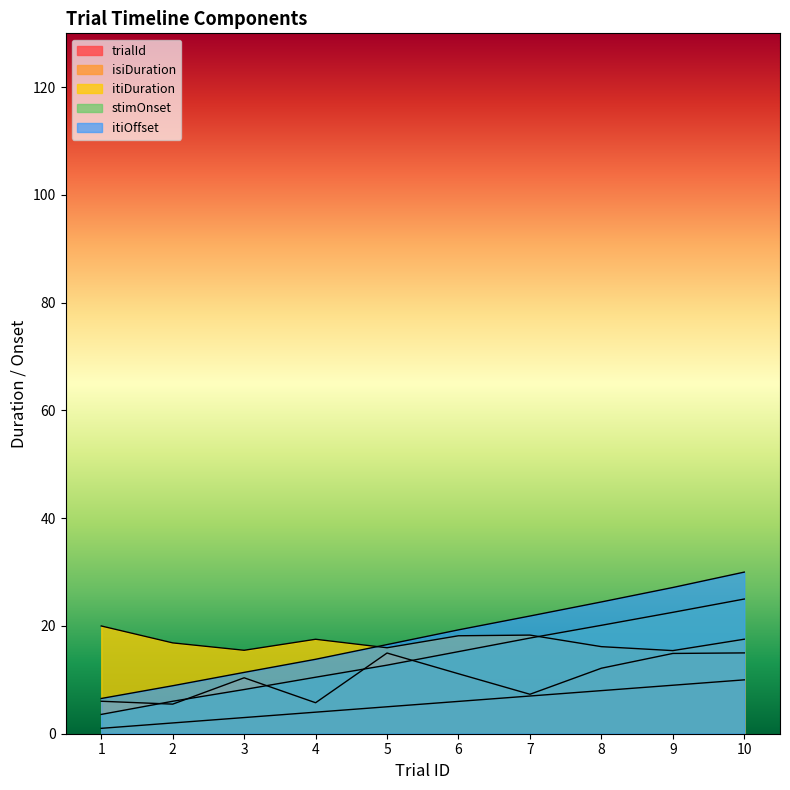

How many series are shown in this chart?

5